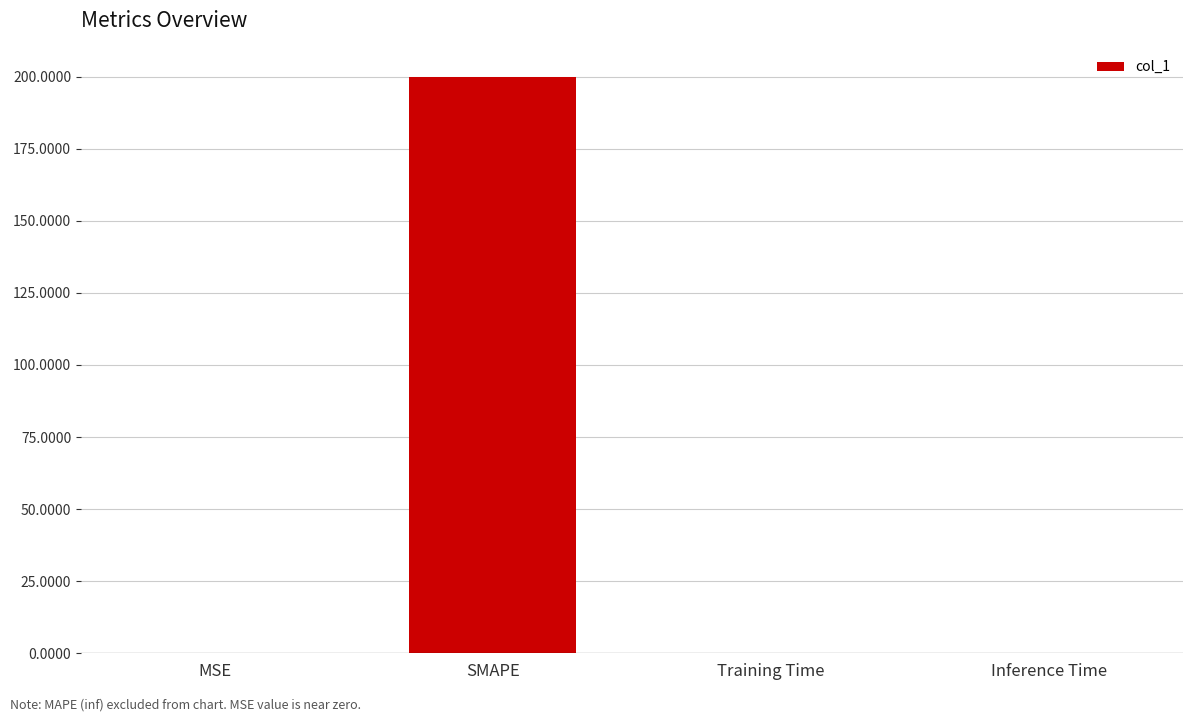

The value at Inference Time is 0.0. True or false?

True